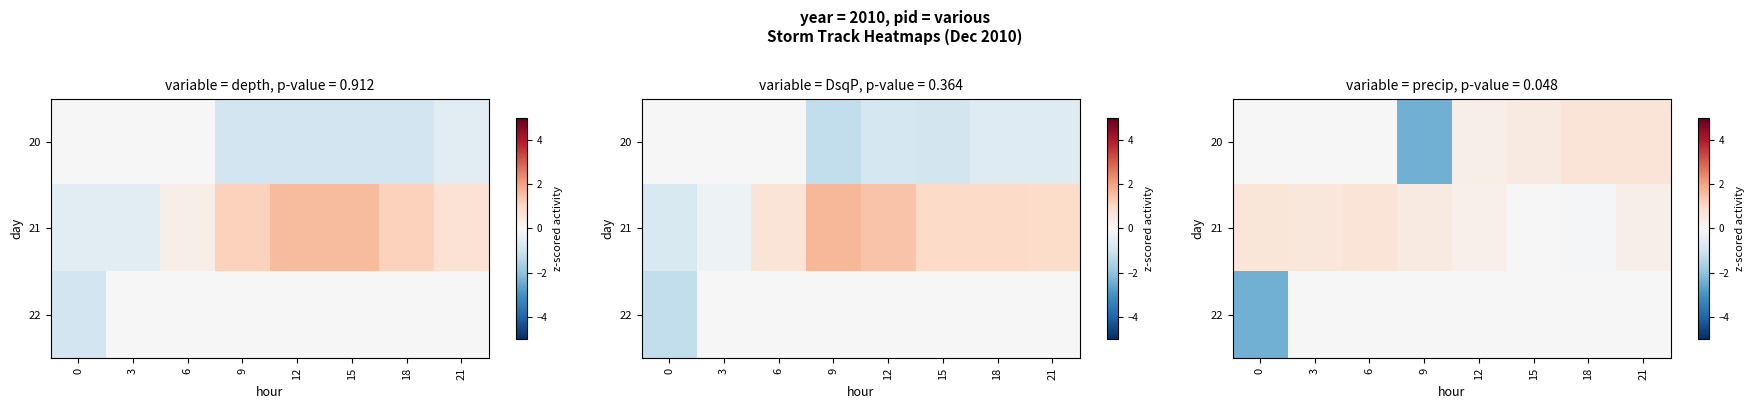

Count the 22 values in the range 0 to 1.

7